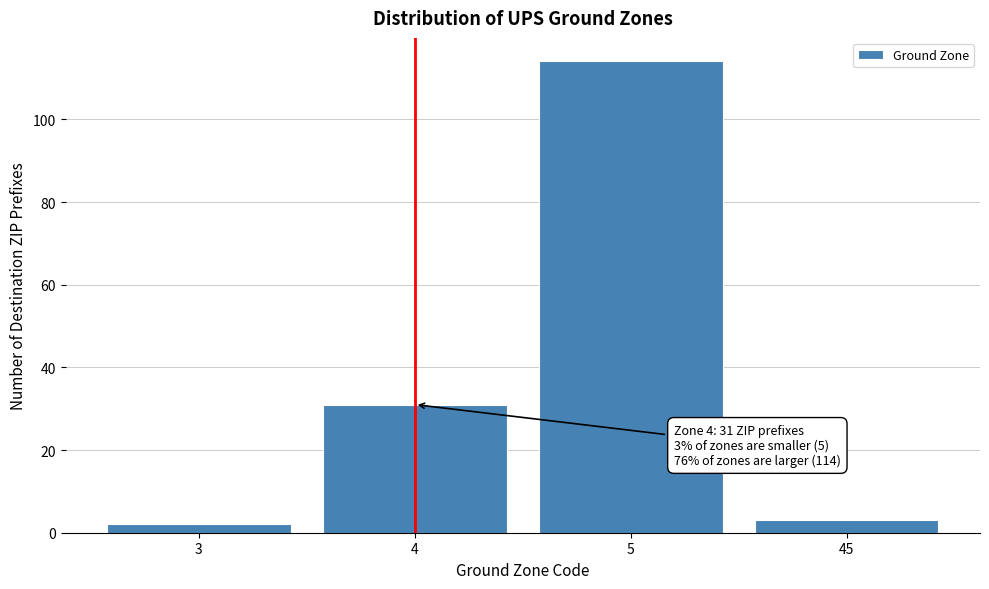

Reading left to right, transcribe all the data shown in this chart.

2	31	114	3